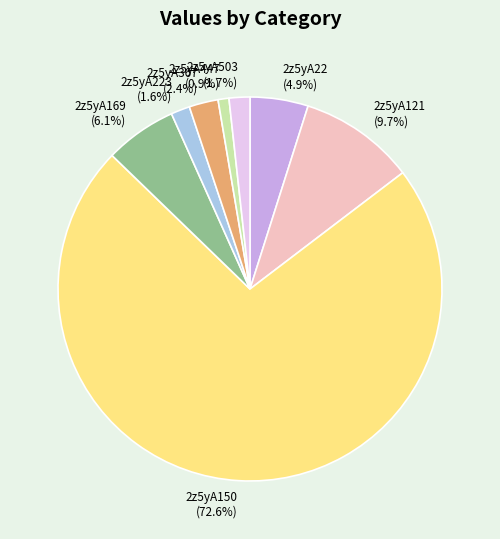

How many segments does this pie chart have?

8